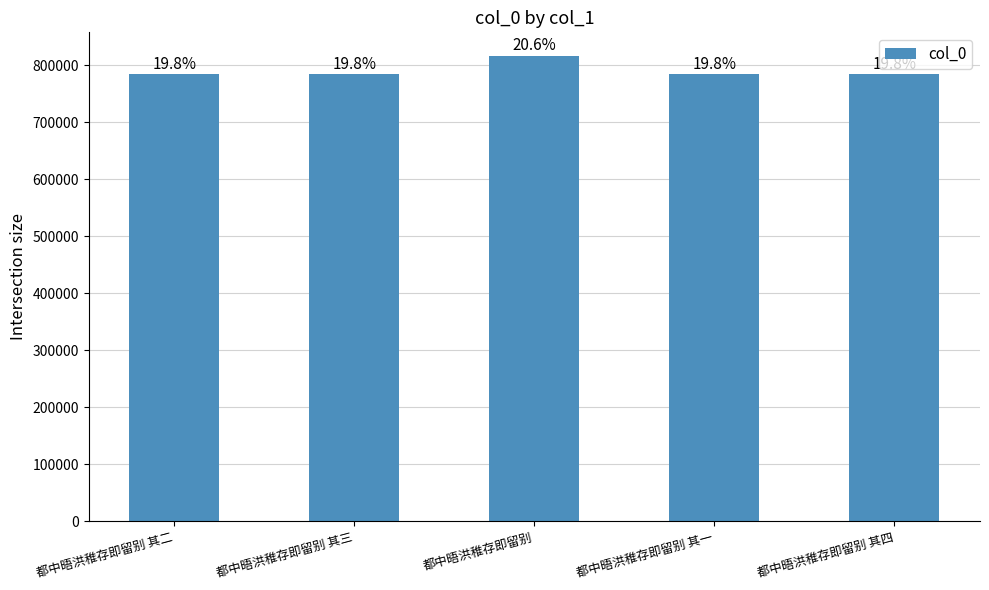

Are the bars horizontal?

No